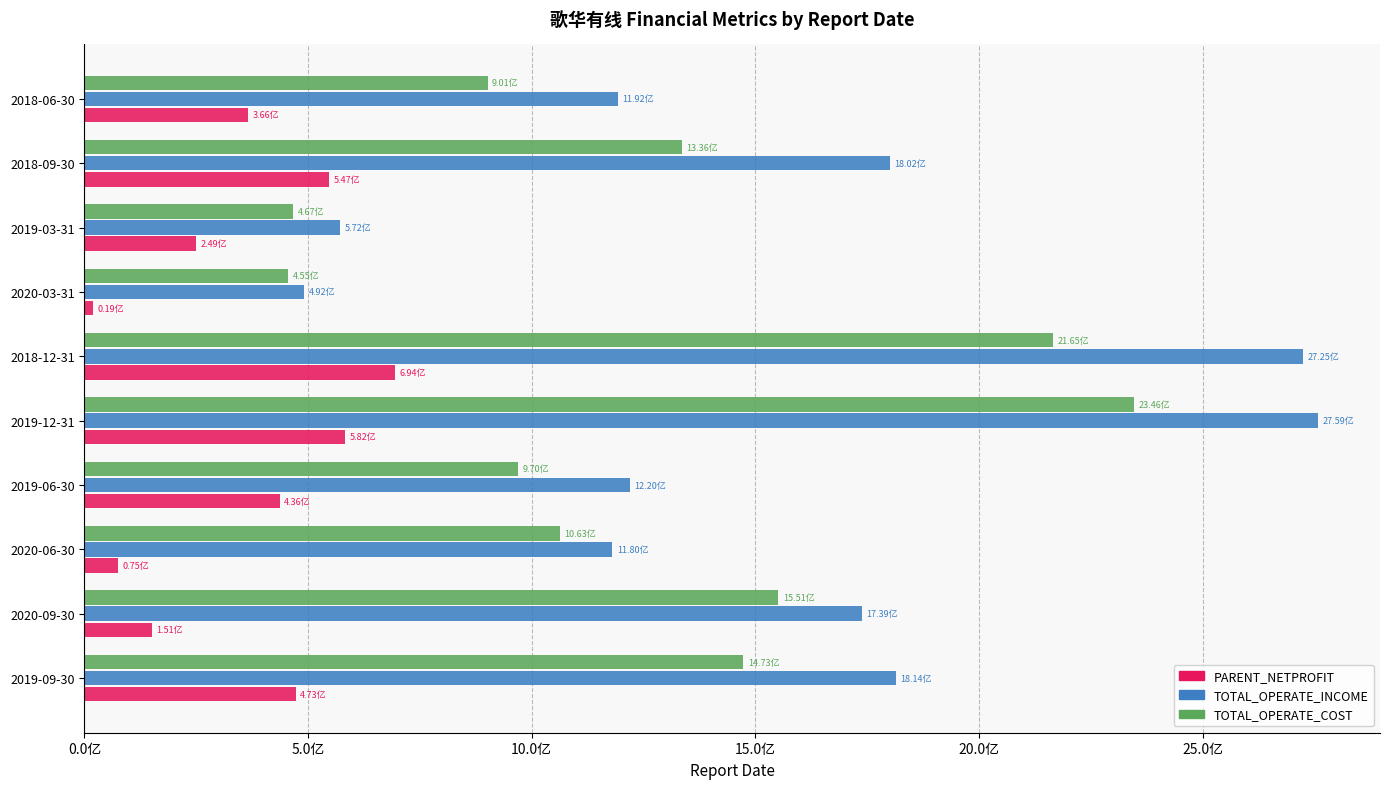

What are all the series names shown in the legend?

PARENT_NETPROFIT, TOTAL_OPERATE_INCOME, TOTAL_OPERATE_COST